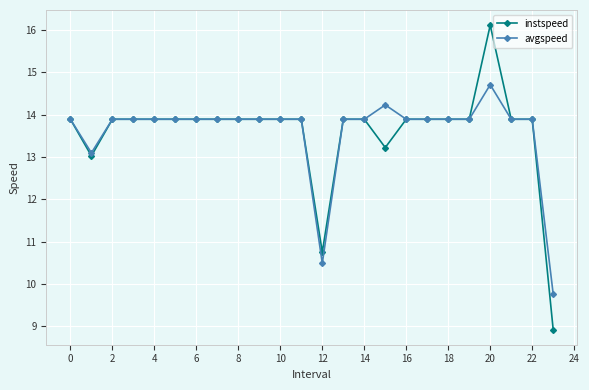

Count the number of data series in this chart.

2